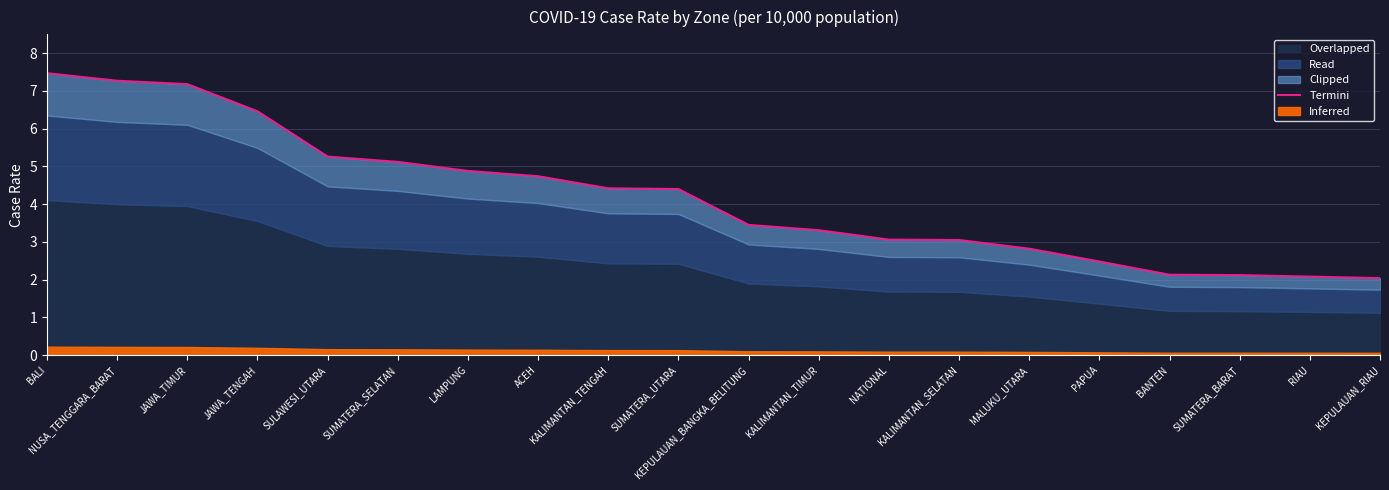

Reading left to right, list all the values displayed in this chart.

BALI=7.5	NUSA_TENGGARA_BARAT=7.3	JAWA_TIMUR=7.2	JAWA_TENGAH=6.5	SULAWESI_UTARA=5.3	SUMATERA_SELATAN=5.1	LAMPUNG=4.9	ACEH=4.7	KALIMANTAN_TENGAH=4.4	SUMATERA_UTARA=4.4	KEPULAUAN_BANGKA_BELITUNG=3.5	KALIMANTAN_TIMUR=3.3	NATIONAL=3.1	KALIMANTAN_SELATAN=3.0	MALUKU_UTARA=2.8	PAPUA=2.5	BANTEN=2.1	SUMATERA_BARAT=2.1	RIAU=2.1	KEPULAUAN_RIAU=2.0